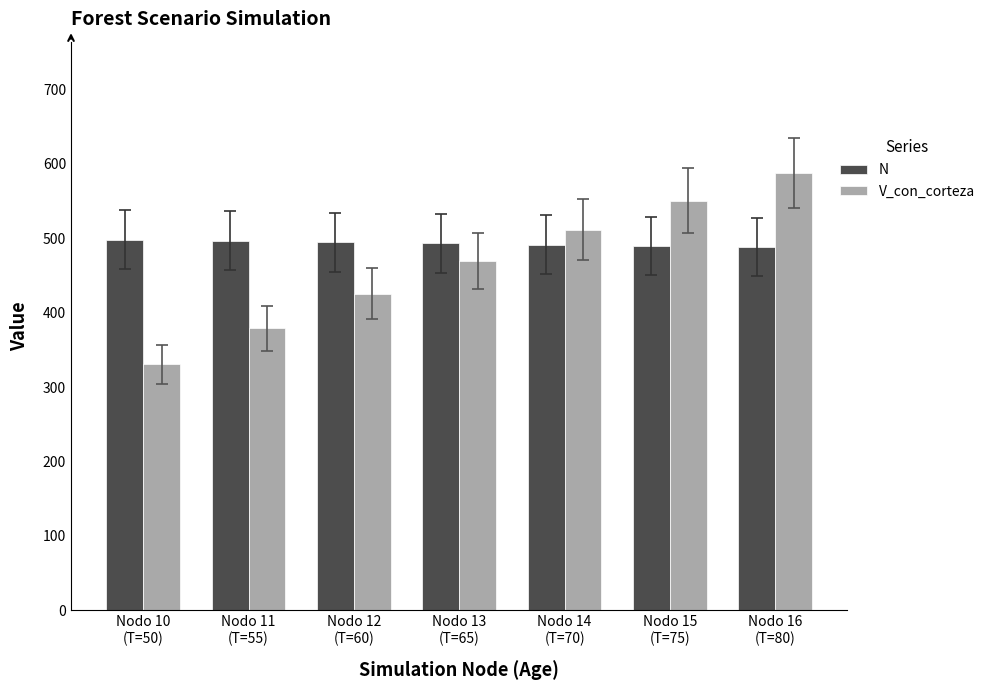

What is the difference between the second highest and minimum values in the V_con_corteza series?

219.9